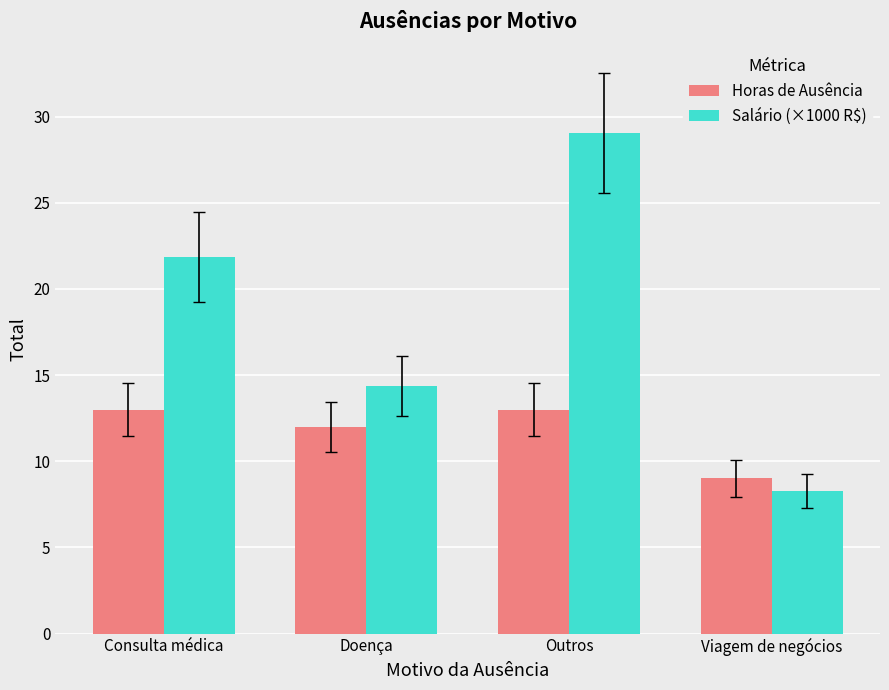

What is the label of the 1st bar from the left?

Consulta médica